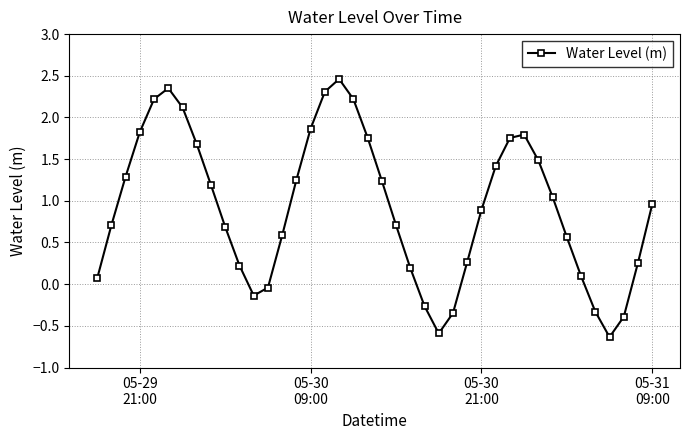

What is the difference between the maximum and second lowest values?

3.1